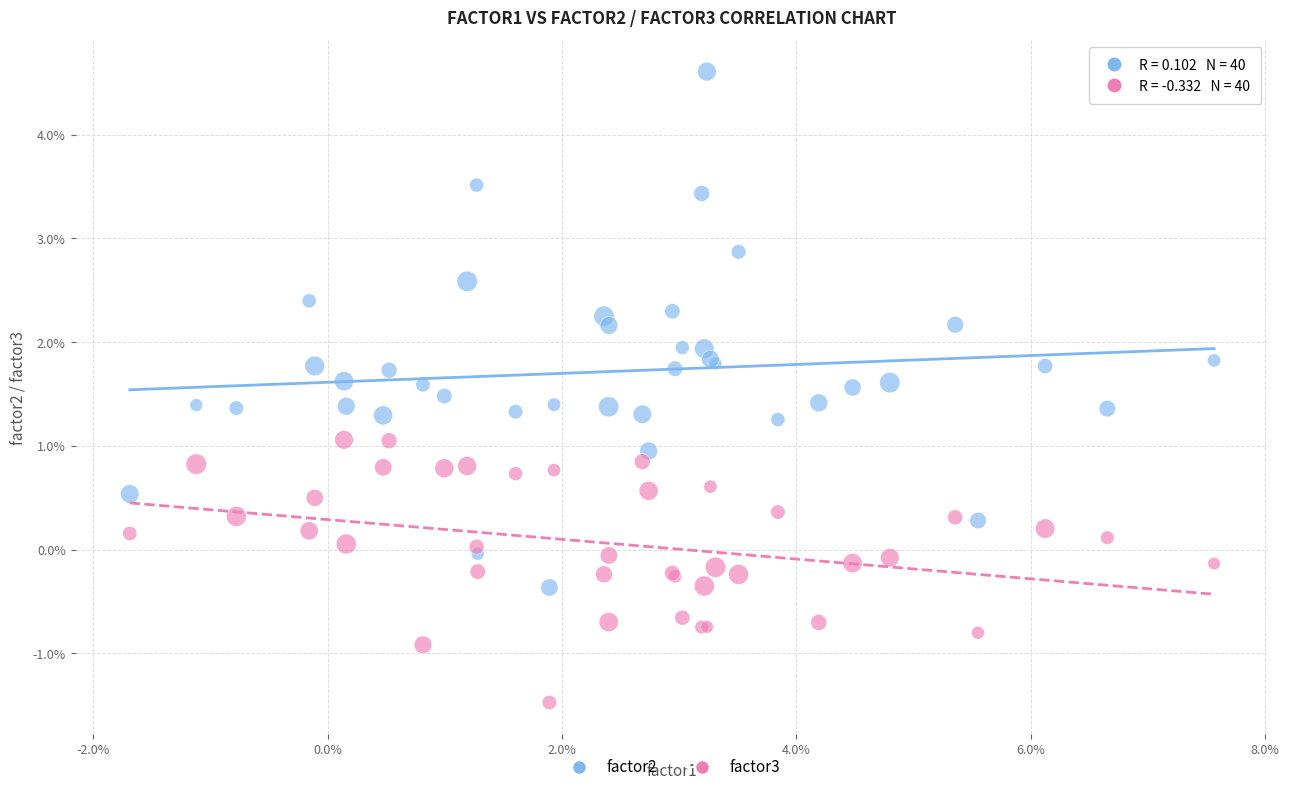

Which series has the largest Y range (max minus min)?

factor2